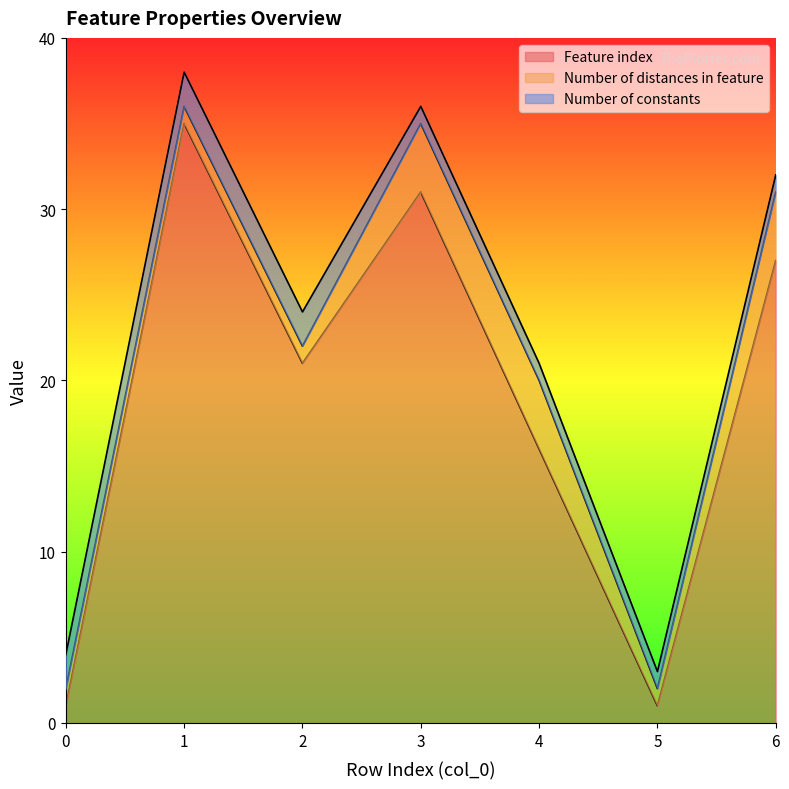

The Number of constants series shows 1 at 5. True or false?

False